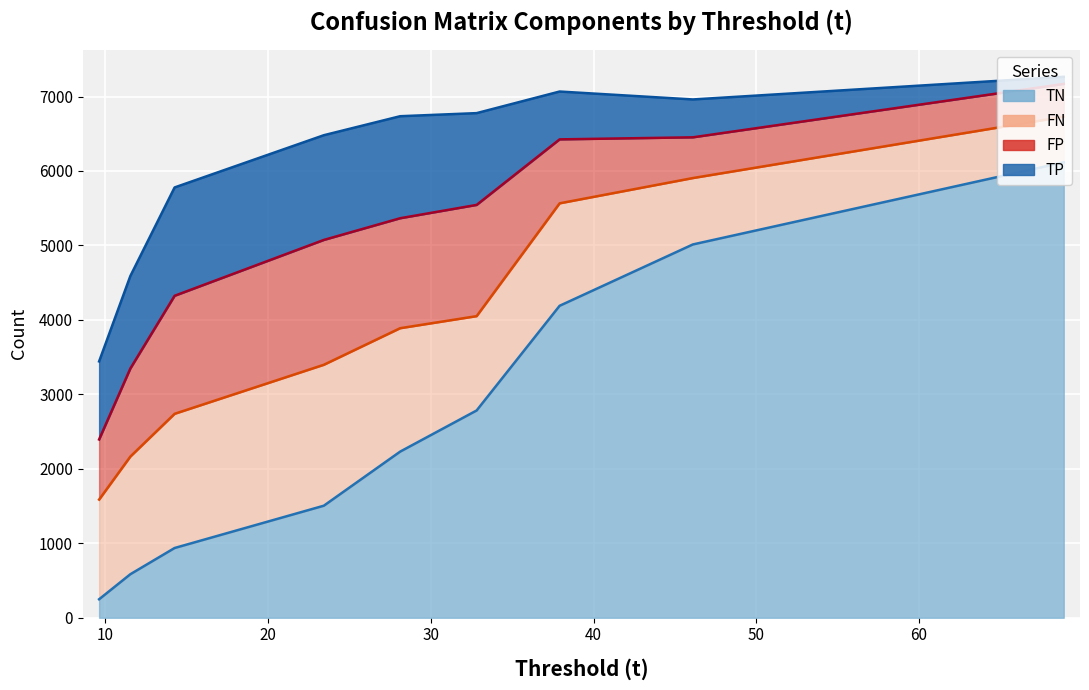

The TP series shows 623.4 at 46.1. True or false?

False